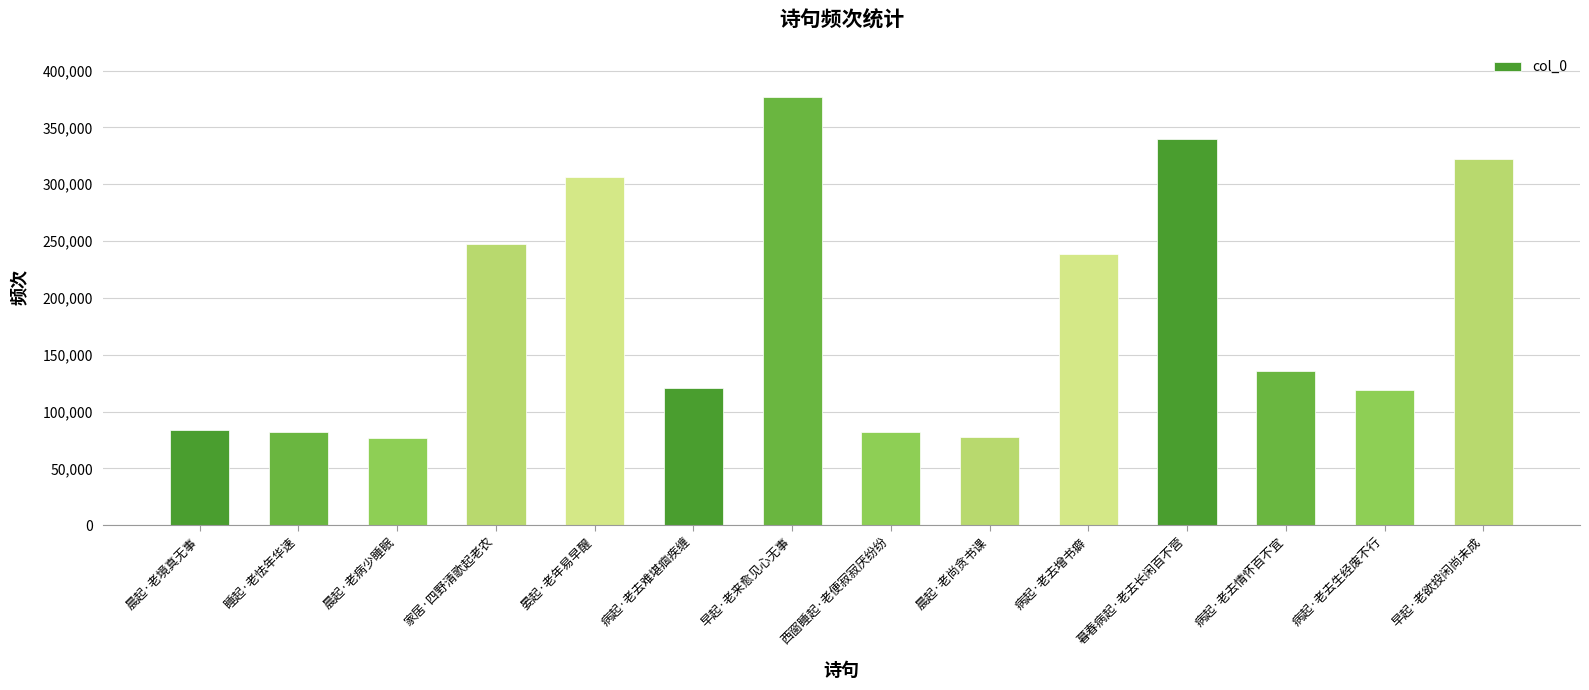

What is the value of the 6th bar from the left?

120827